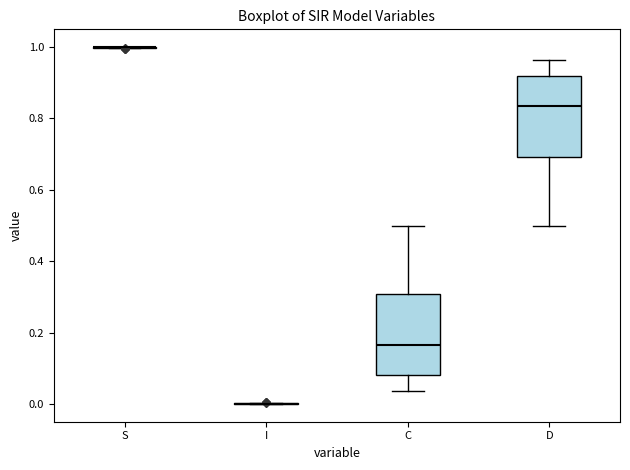

Reading left to right, read every box against the y-axis: the position of its median line, the range the box covers, and the ends of its whiskers. The values are not printed on the chart, so give them approximately, as read against the axis.

S: box collapsed to a line at 1.00, whiskers 1.00 to 1.00
I: box collapsed to a line at 0.00, whiskers 0.00 to 0.00
C: median 0.16, box 0.08 to 0.30, whiskers 0.04 to 0.50
D: median 0.84, box 0.70 to 0.92, whiskers 0.50 to 0.96